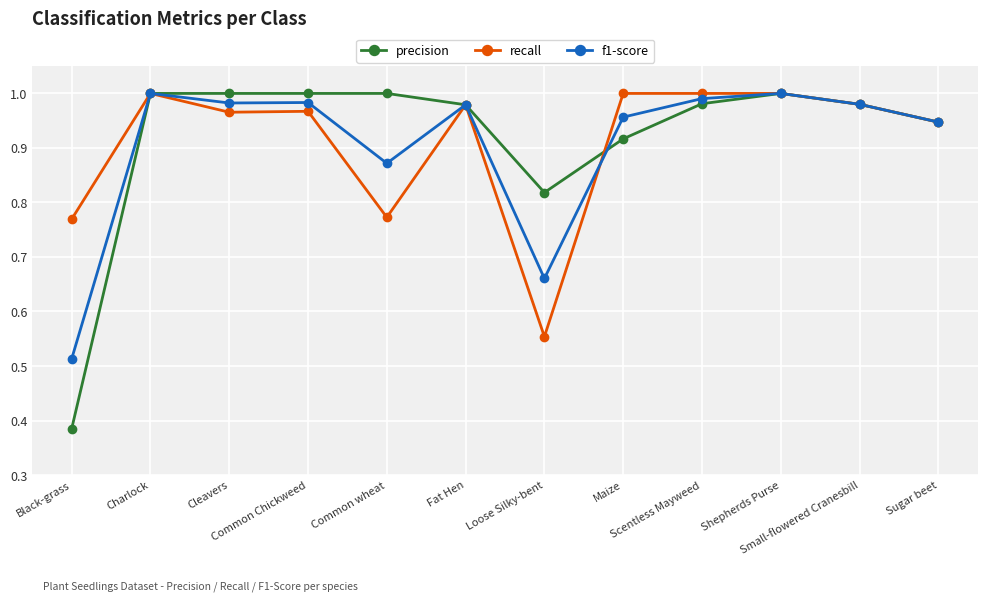

True or false: recall has more than 2 points higher than both neighbors.

True